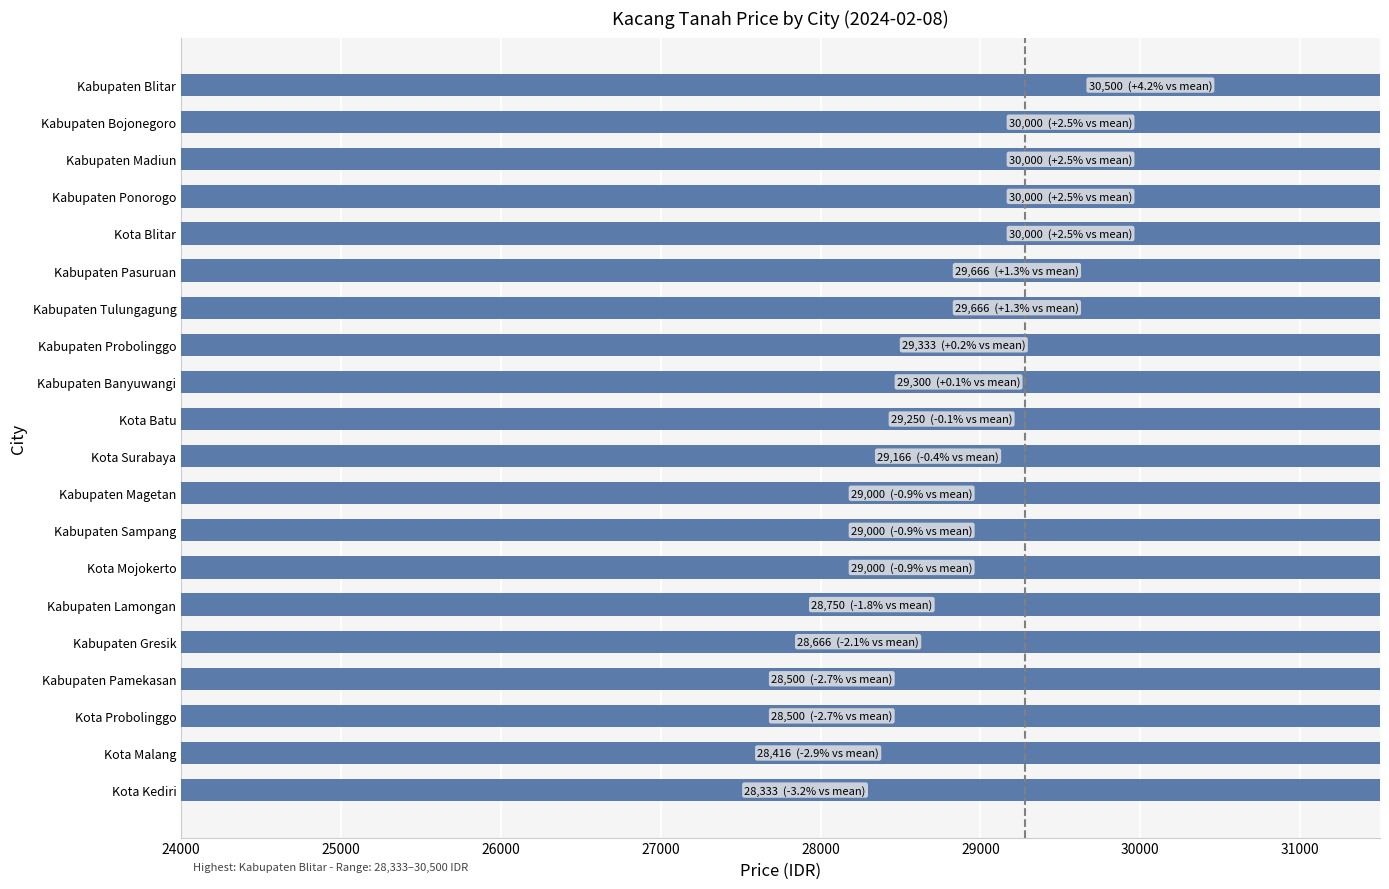

Between Kabupaten Ponorogo and Kabupaten Lamongan, which is larger?

Kabupaten Ponorogo